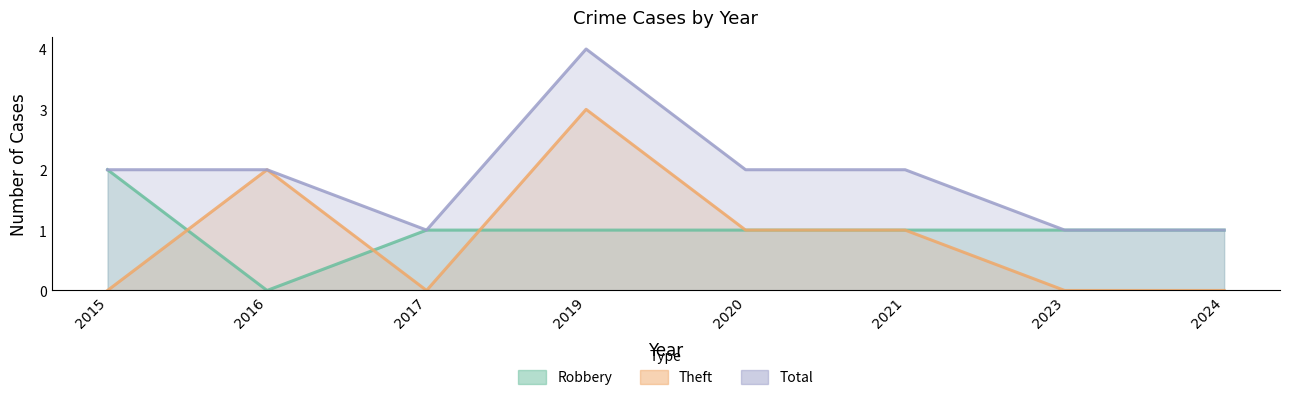

How many times do Theft and Robbery cross each other?

3